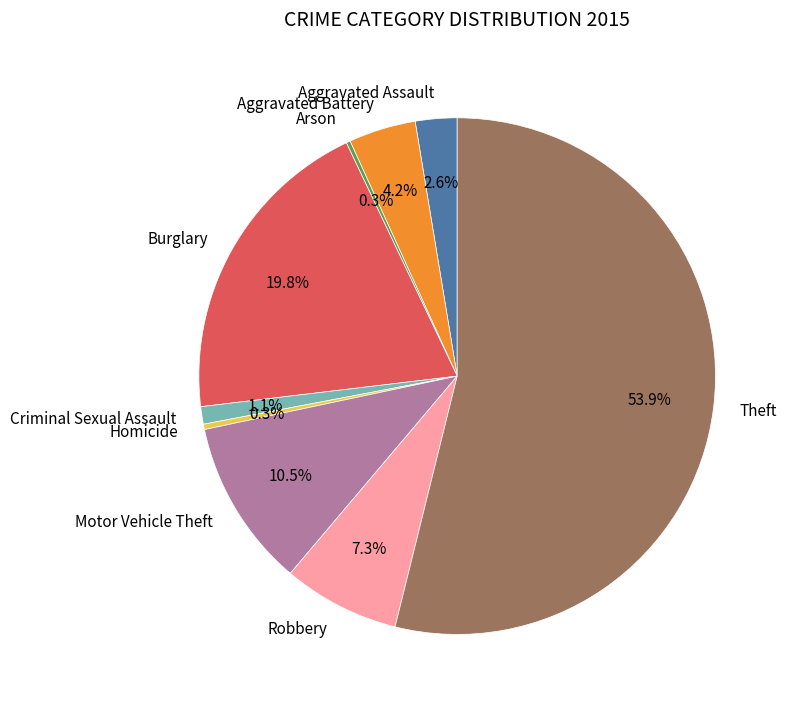

Which slice is the largest?

Theft